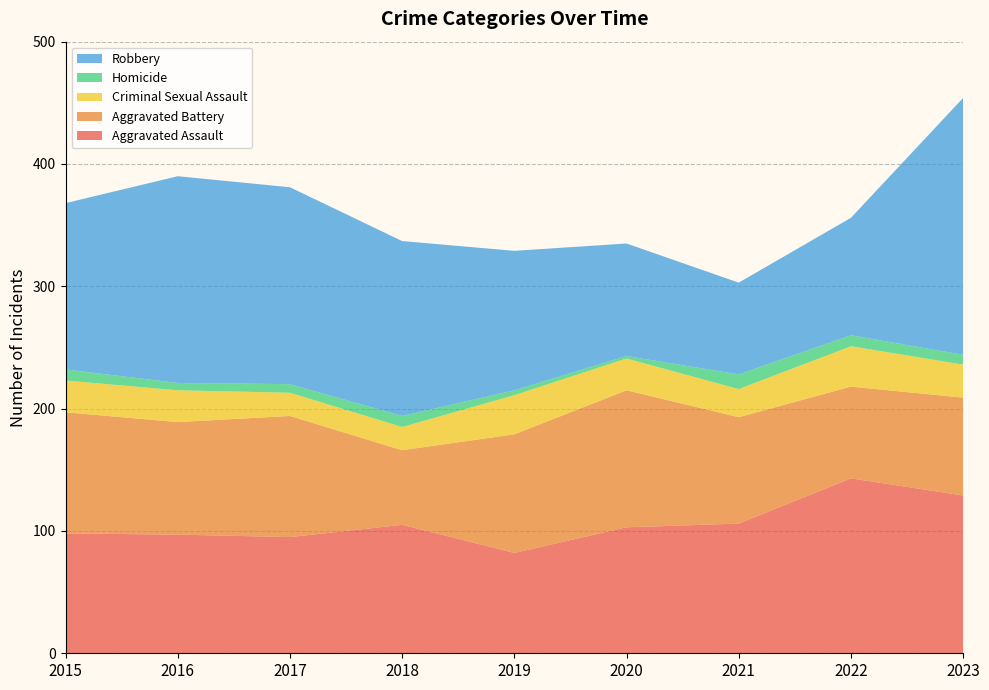

Reading right to left, list all the values displayed in this chart.

Aggravated Assault: 129	143	106	103	82	105	95	97	98
Aggravated Battery: 80	75	87	112	97	61	99	92	99
Criminal Sexual Assault: 27	33	23	26	32	19	19	26	26
Homicide: 8	9	12	2	4	9	7	6	9
Robbery: 210	96	75	92	114	143	161	169	136